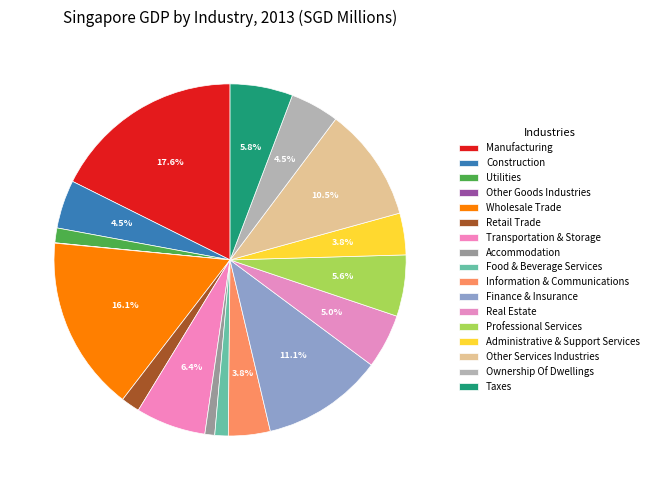

True or false: Manufacturing accounts for 18% of the total.

True